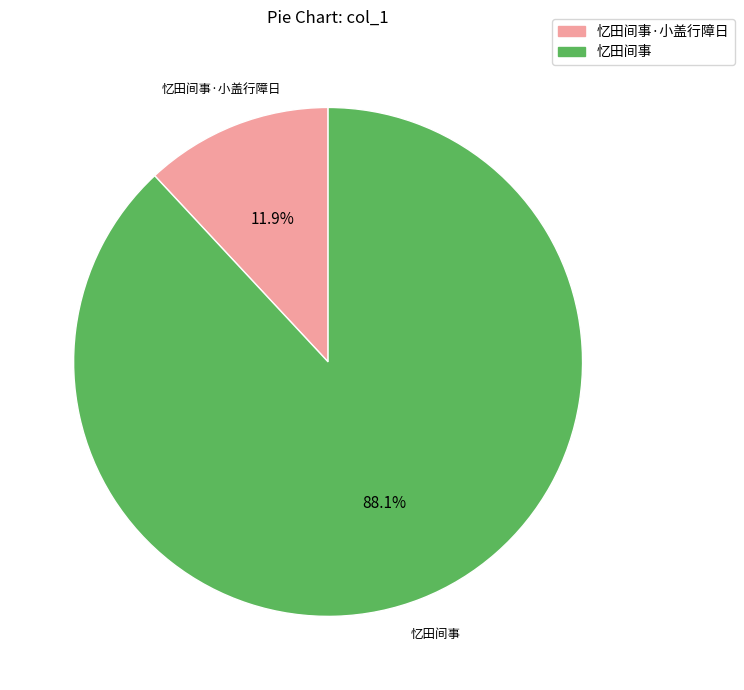

Is there any slice that represents more than half of the pie?

Yes